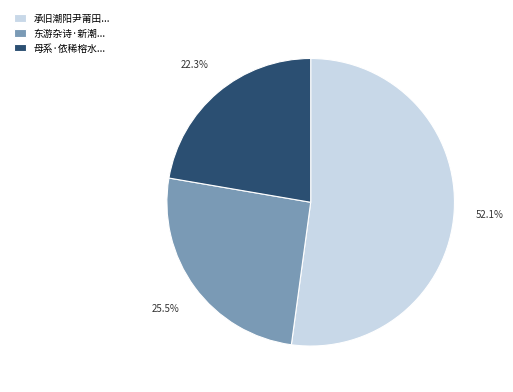

Does any single category account for the majority?

Yes